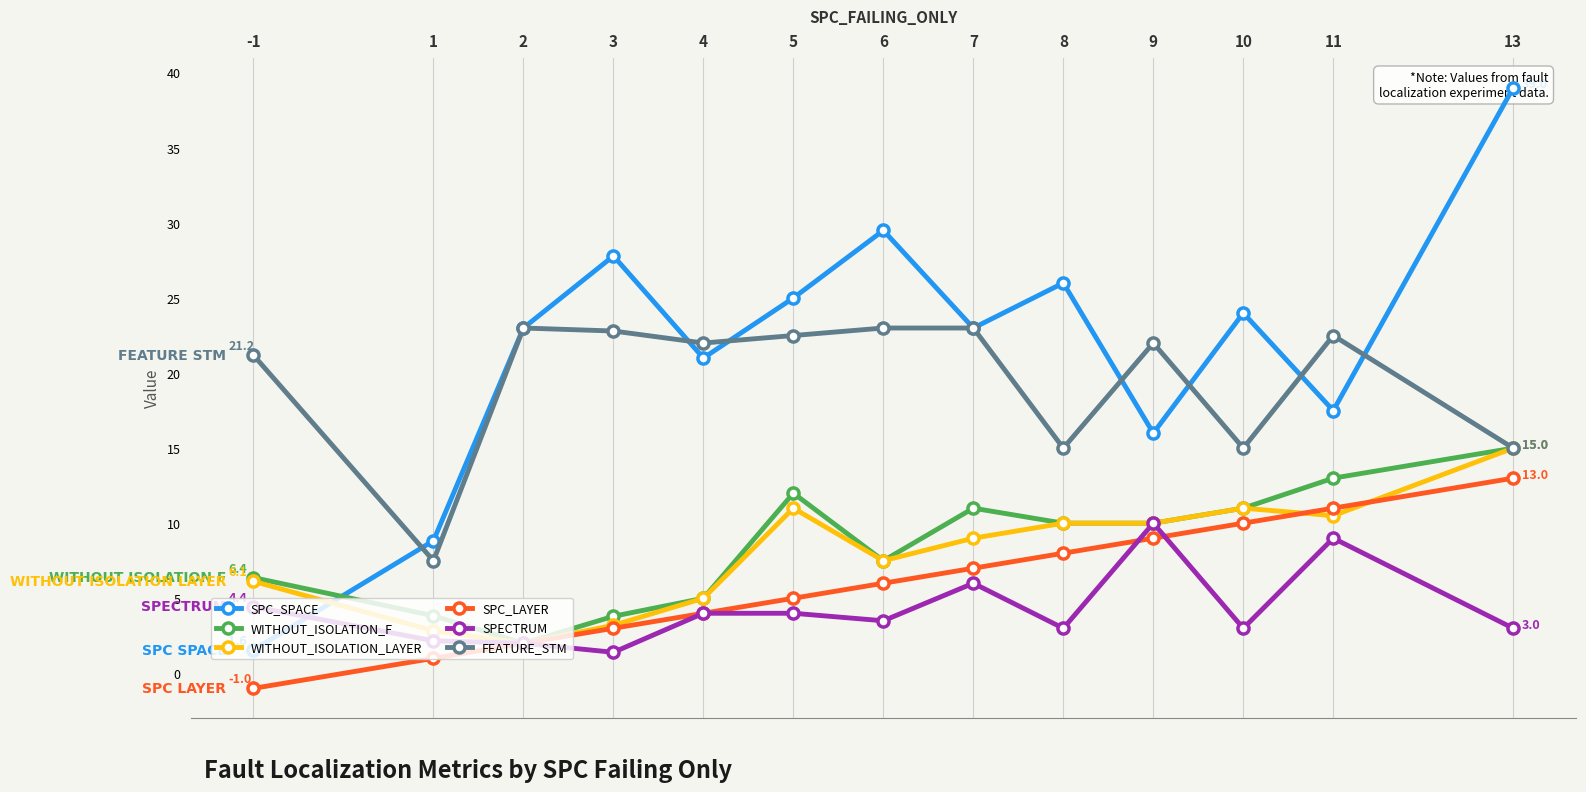

True or false: FEATURE_STM and WITHOUT_ISOLATION_F intersect in this chart.

False